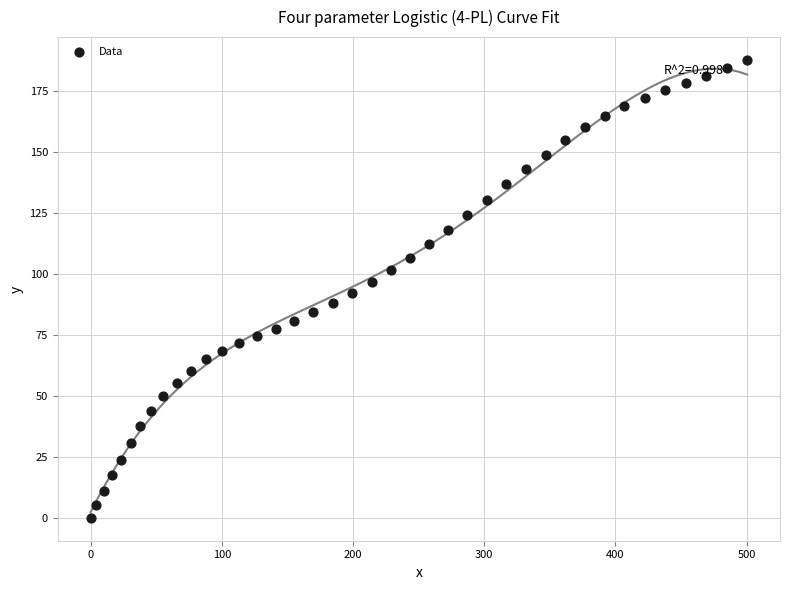

What is the range of X values (max minus min)?

500.4